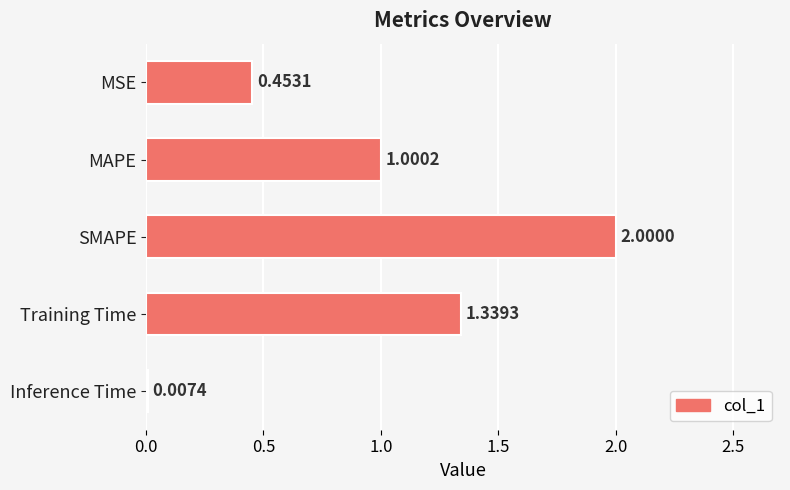

At which category does the chart reach its peak across all series?

SMAPE